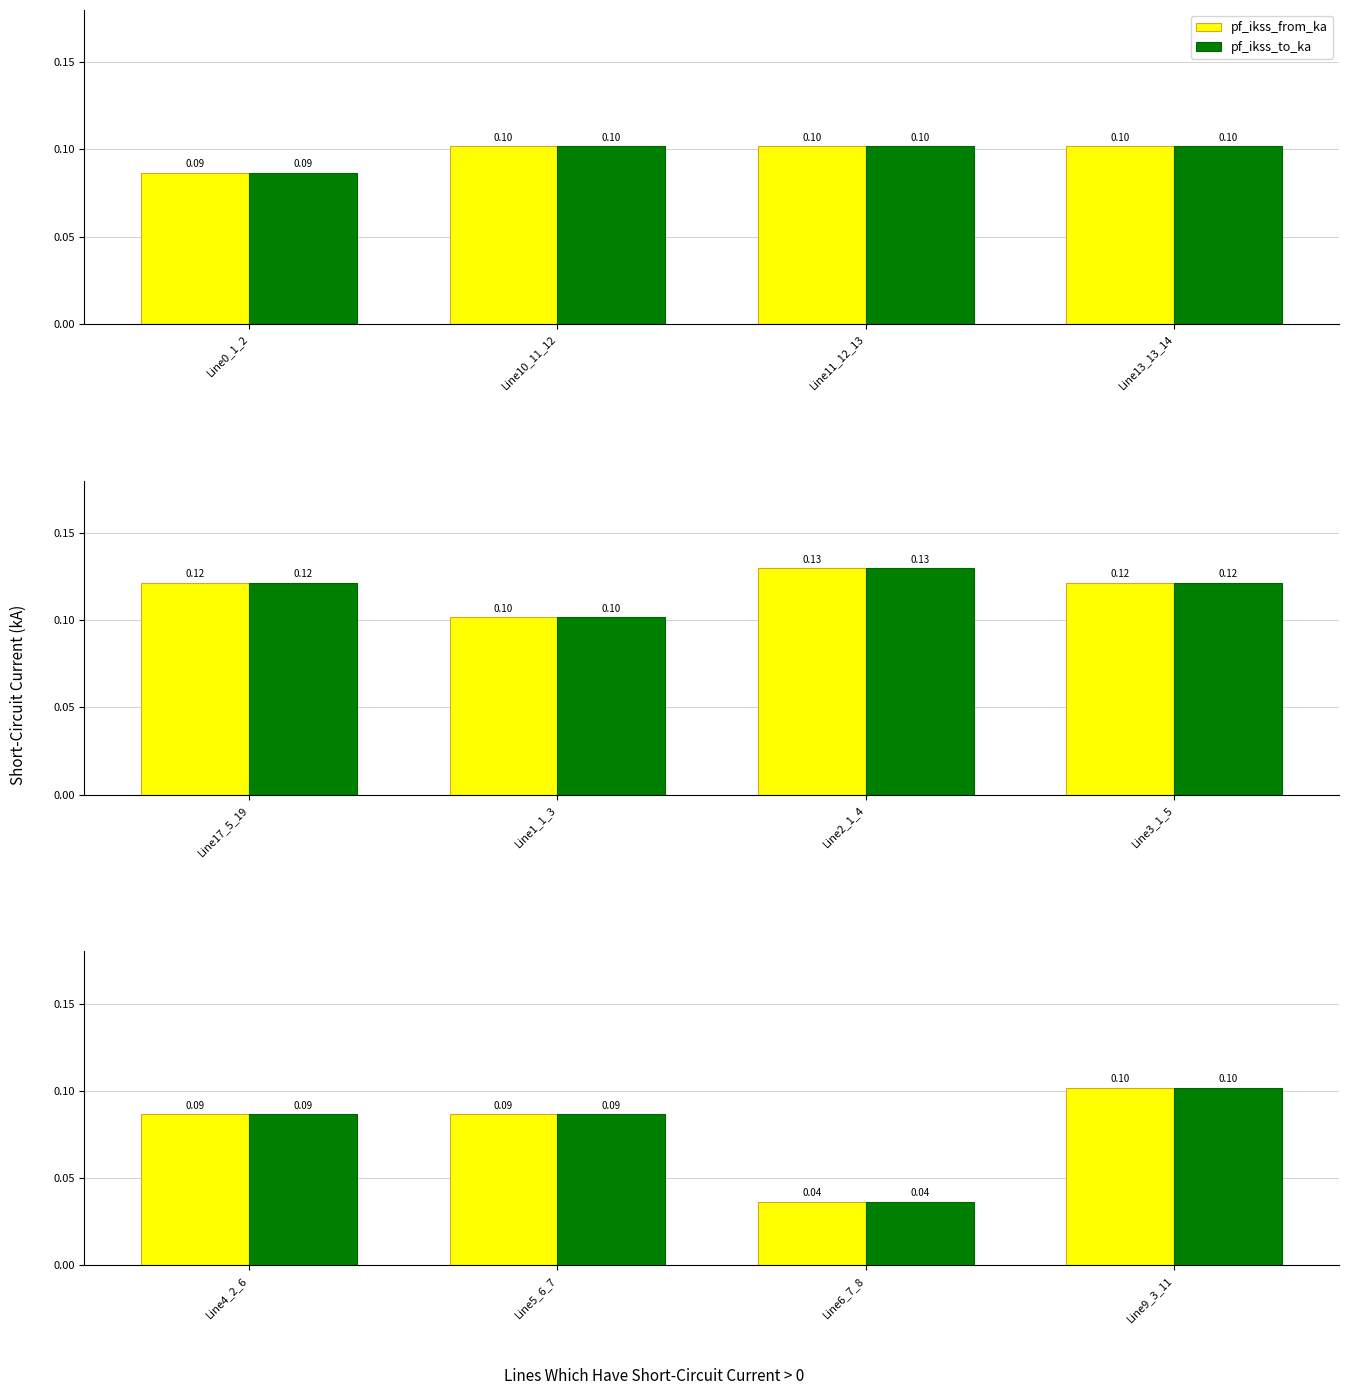

Which series changed the most between Line4_2_6 and Line9_3_11?

pf_ikss_from_ka